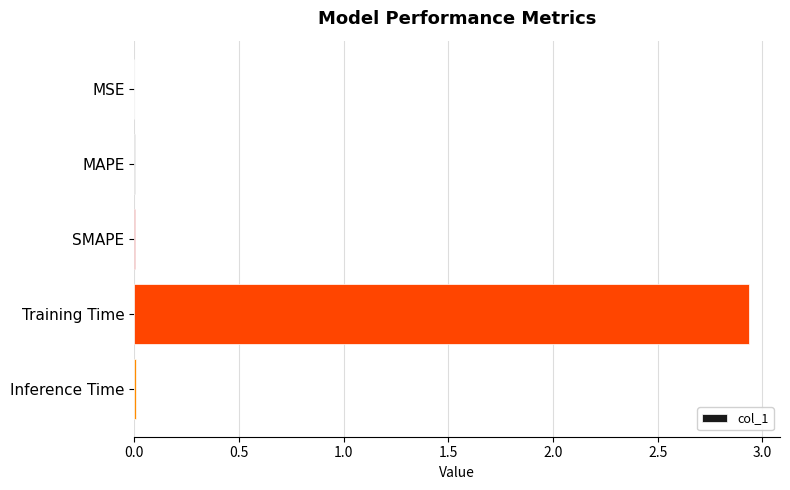

Is it true that the value at Training Time is 0.7?

False